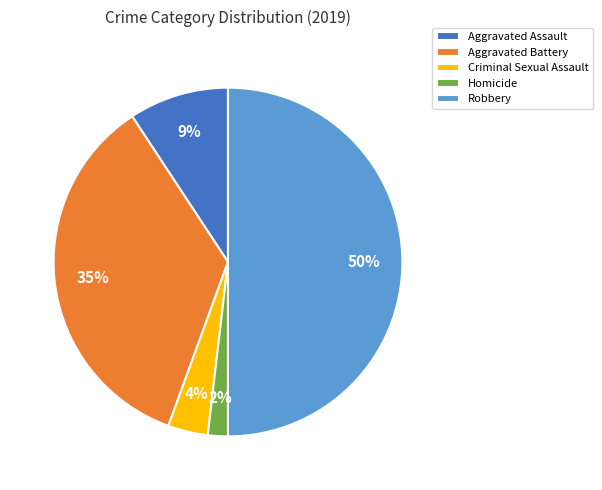

Count the number of slices in the pie.

5